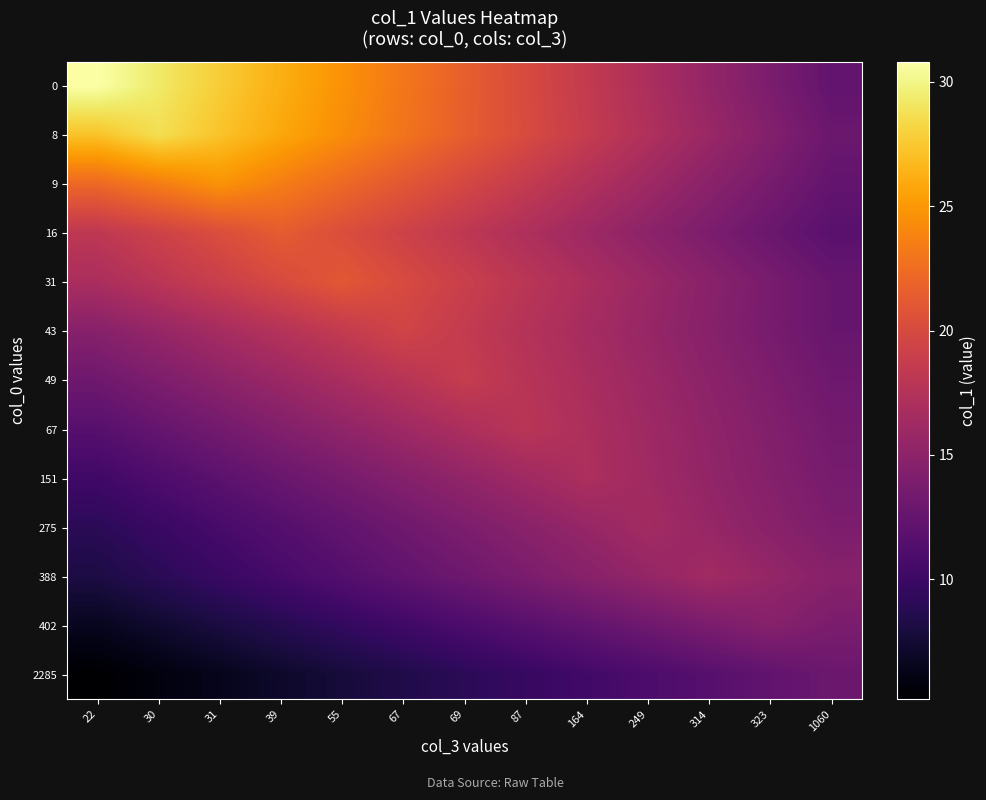

What is the total value across all series at 55?

217.9